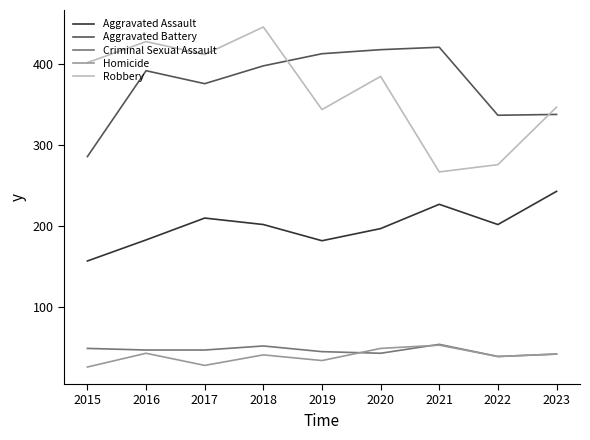

The Robbery series shows 267 at 2021. True or false?

True